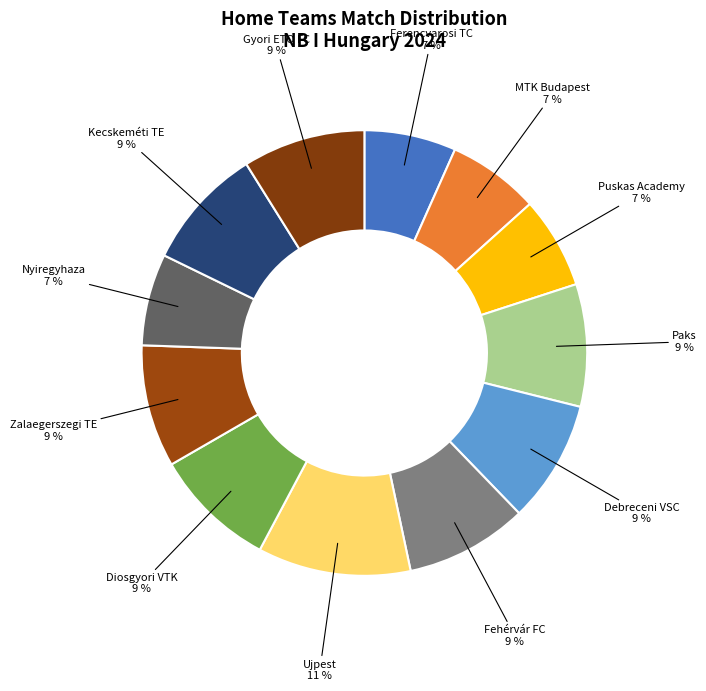

Which has a higher value, Paks or MTK Budapest?

Paks